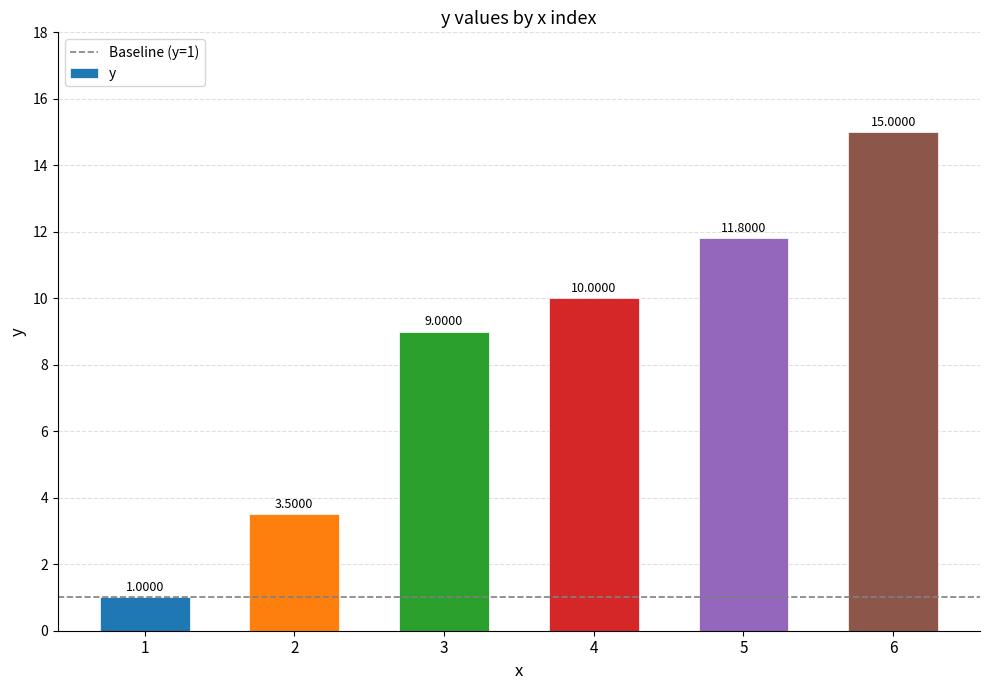

How many values are below 10?

3